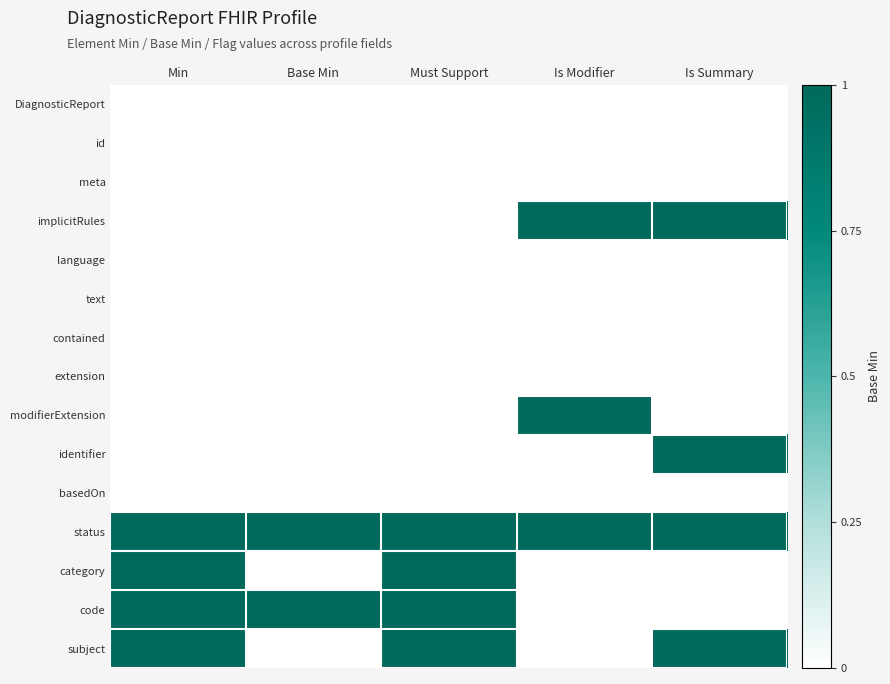

Reading left to right, transcribe all the data shown in this chart.

DiagnosticReport: Min=0	Base Min=0	Must Support=0	Is Modifier=0	Is Summary=0
id: Min=0	Base Min=0	Must Support=0	Is Modifier=0	Is Summary=0
meta: Min=0	Base Min=0	Must Support=0	Is Modifier=0	Is Summary=0
implicitRules: Min=0	Base Min=0	Must Support=0	Is Modifier=1	Is Summary=1
language: Min=0	Base Min=0	Must Support=0	Is Modifier=0	Is Summary=0
text: Min=0	Base Min=0	Must Support=0	Is Modifier=0	Is Summary=0
contained: Min=0	Base Min=0	Must Support=0	Is Modifier=0	Is Summary=0
extension: Min=0	Base Min=0	Must Support=0	Is Modifier=0	Is Summary=0
modifierExtension: Min=0	Base Min=0	Must Support=0	Is Modifier=1	Is Summary=0
identifier: Min=0	Base Min=0	Must Support=0	Is Modifier=0	Is Summary=1
basedOn: Min=0	Base Min=0	Must Support=0	Is Modifier=0	Is Summary=0
status: Min=1	Base Min=1	Must Support=1	Is Modifier=1	Is Summary=1
category: Min=1	Base Min=0	Must Support=1	Is Modifier=0	Is Summary=0
code: Min=1	Base Min=1	Must Support=1	Is Modifier=0	Is Summary=0
subject: Min=1	Base Min=0	Must Support=1	Is Modifier=0	Is Summary=1